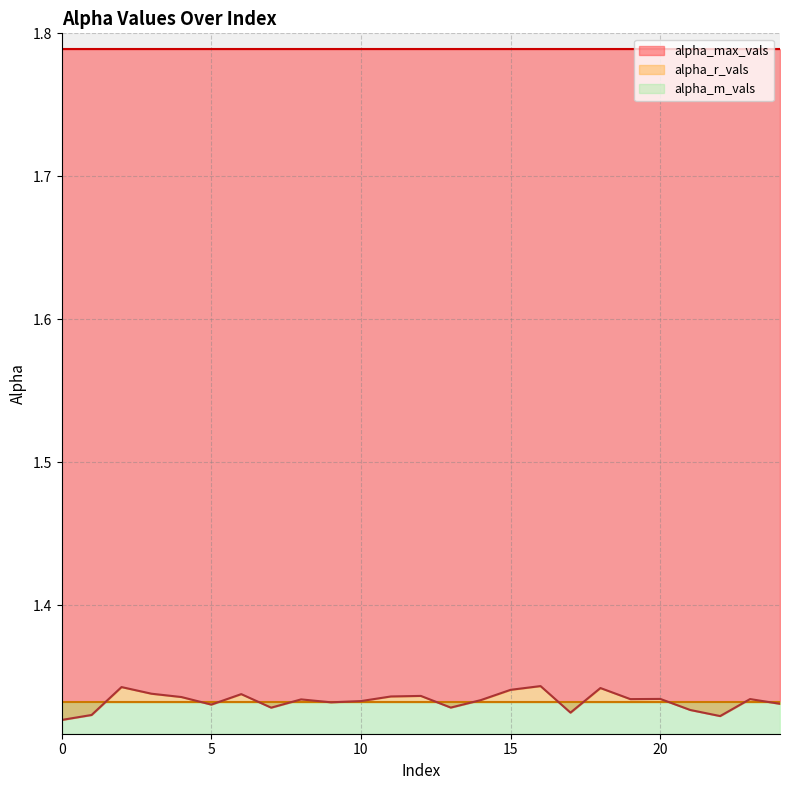

How many series are shown in this chart?

3